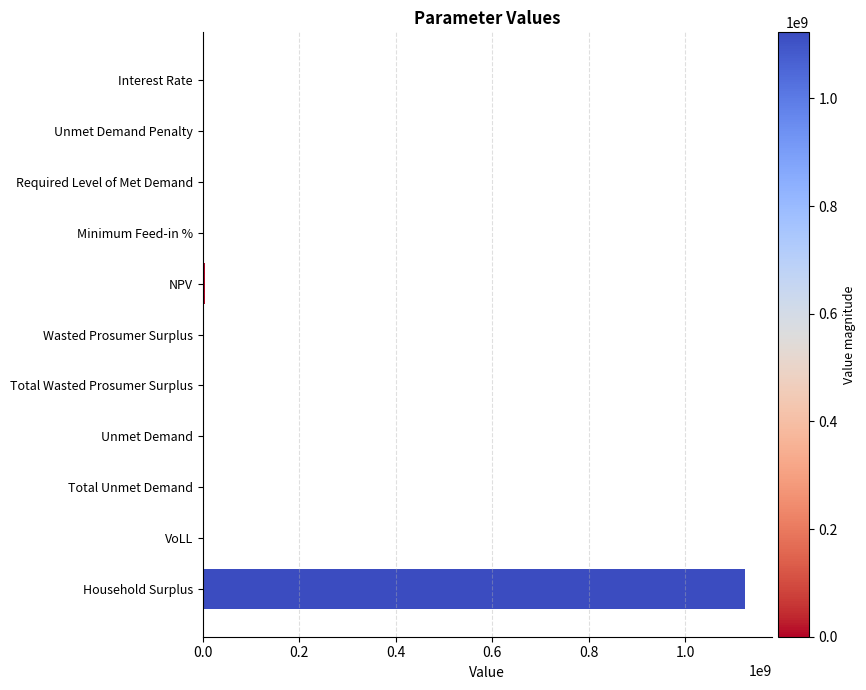

What is the maximum value shown in the chart?

1122575318.9